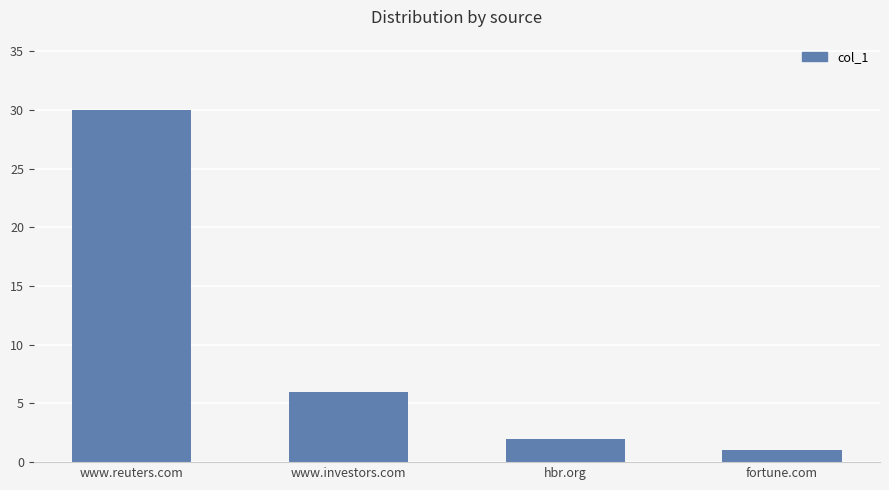

True or false: the data shows 47 at www.reuters.com.

False